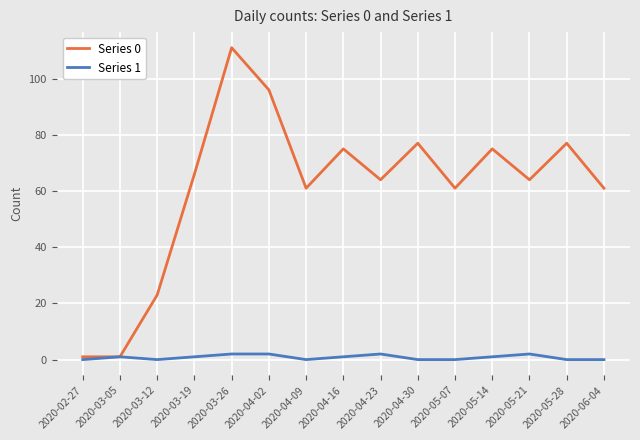

Reading left to right, list all the values displayed in this chart.

Series 0: 2020-02-27=1	2020-03-05=1	2020-03-12=23	2020-03-19=66	2020-03-26=111	2020-04-02=96	2020-04-09=61	2020-04-16=75	2020-04-23=64	2020-04-30=77	2020-05-07=61	2020-05-14=75	2020-05-21=64	2020-05-28=77	2020-06-04=61
Series 1: 2020-02-27=0	2020-03-05=1	2020-03-12=0	2020-03-19=1	2020-03-26=2	2020-04-02=2	2020-04-09=0	2020-04-16=1	2020-04-23=2	2020-04-30=0	2020-05-07=0	2020-05-14=1	2020-05-21=2	2020-05-28=0	2020-06-04=0